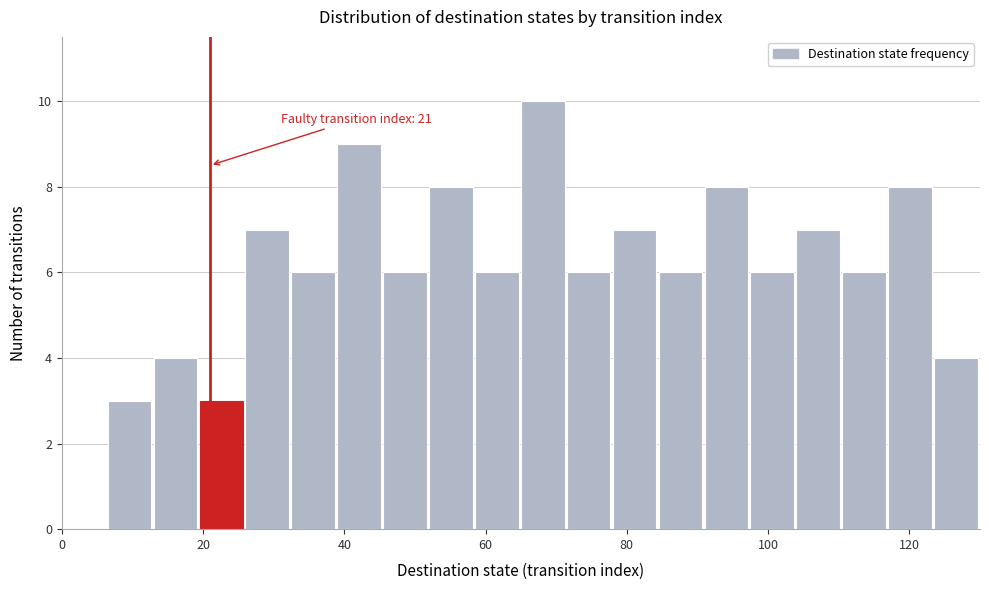

Read against the x-axis, roughly where is the centre of the tallest bar?

68